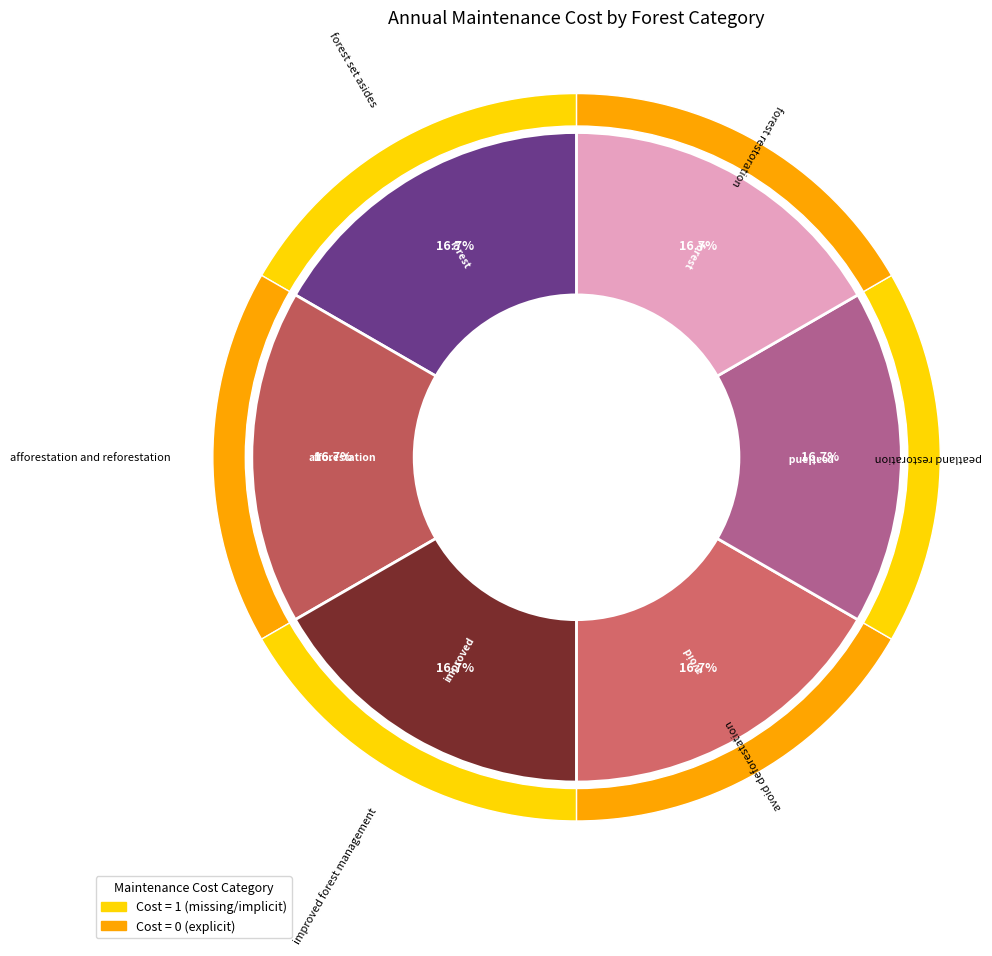

Count the number of slices in the pie.

6